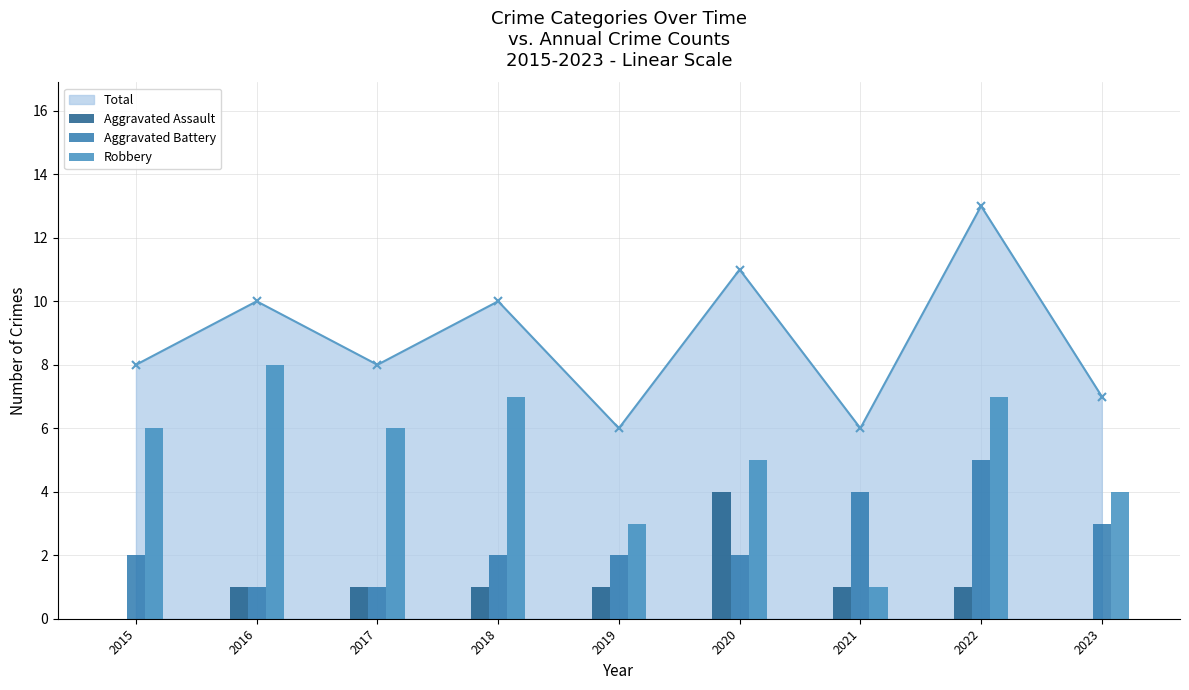

What is the difference between the highest and lowest values at 2022?

6